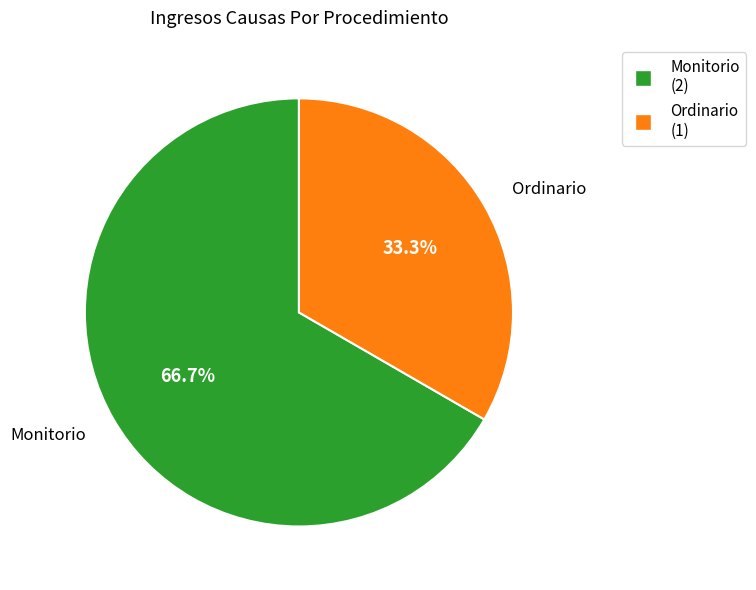

Is there any slice that represents more than half of the pie?

Yes